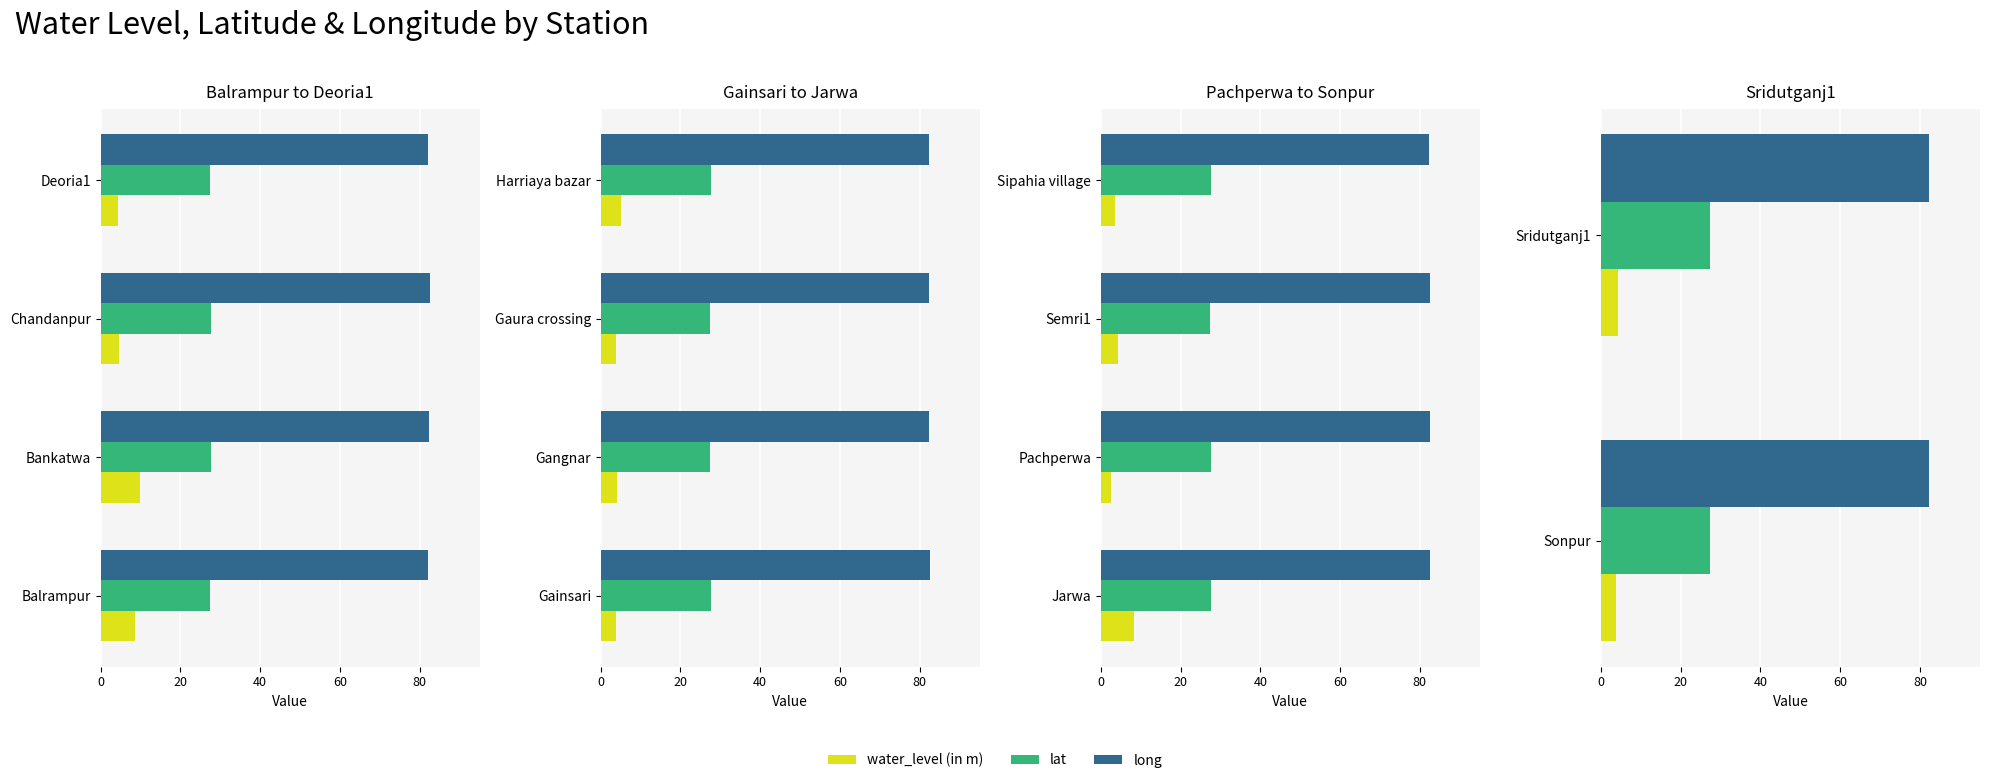

What is the value of the water_level (in m) bar at the 2nd from the left?

4.2